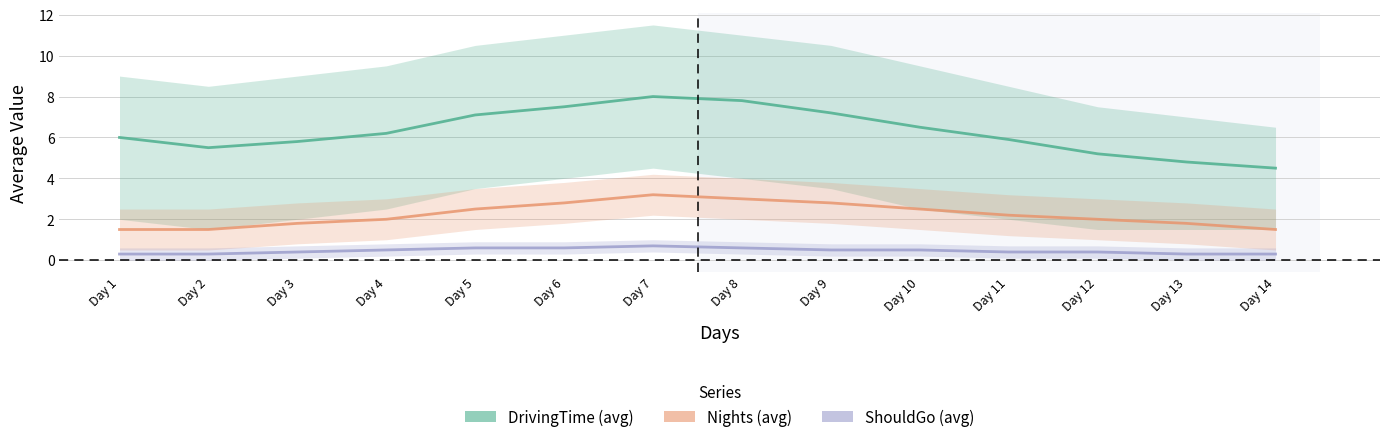

True or false: Nights (avg) has a value of 1.8 at Day 13.

True